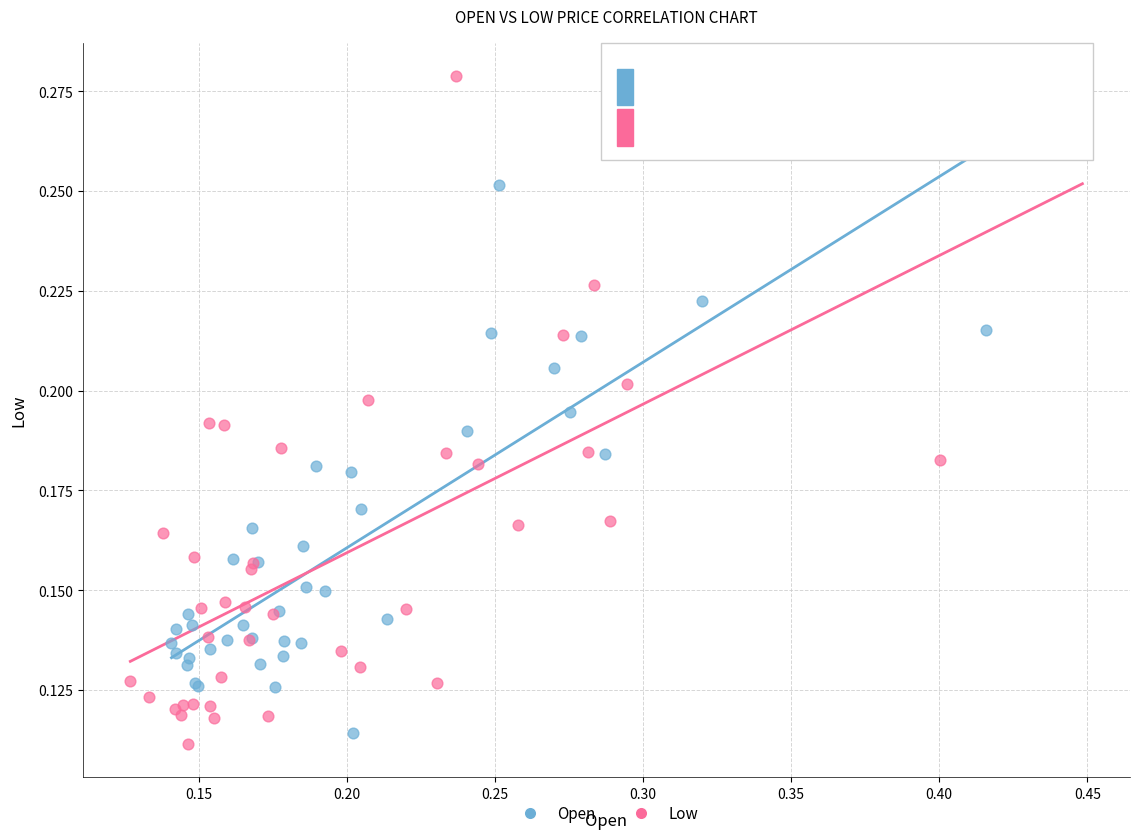

Which series reaches the maximum Y coordinate?

Low